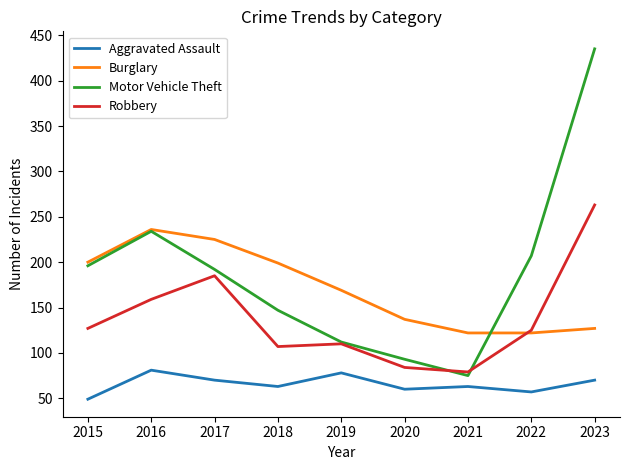

How many intersections are there between Robbery and Burglary?

1